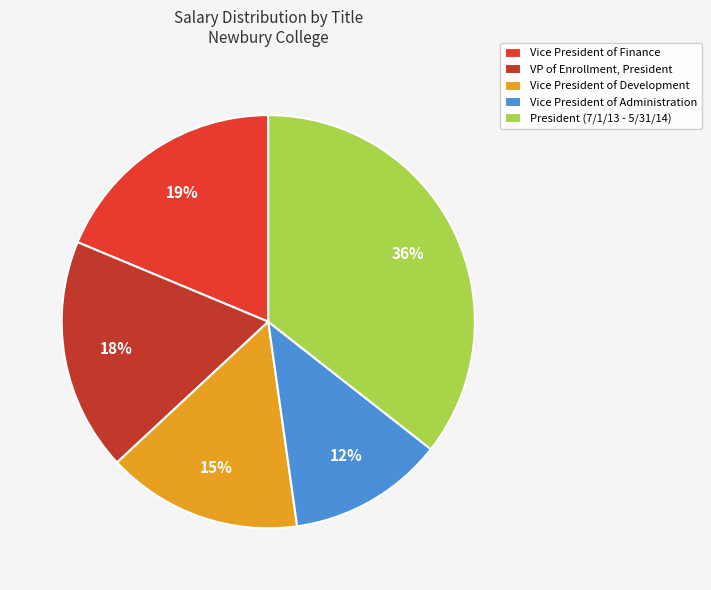

How many segments does this pie chart have?

5